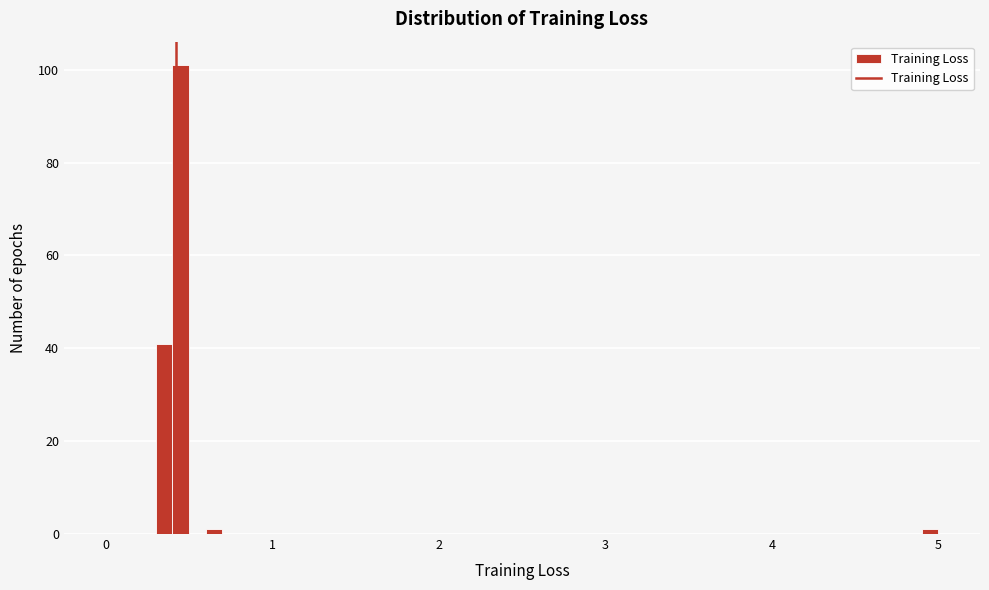

Around what value on the x-axis is the tallest bar? Give the approximate position of its centre, as read against the axis.

0.5